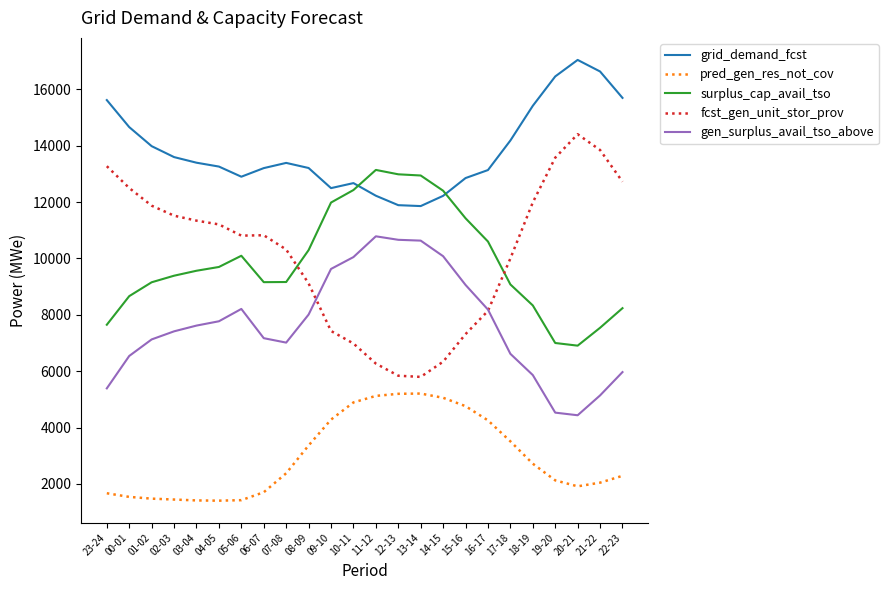

Which series has the largest total across all categories?

grid_demand_fcst